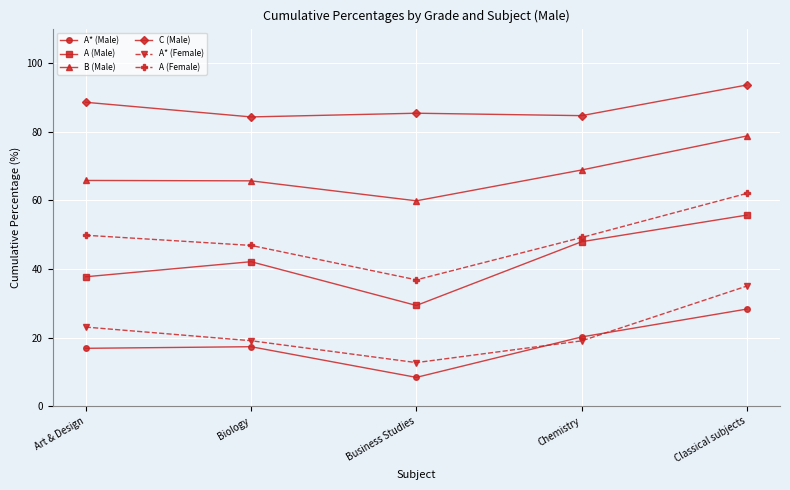

What is the spread (max minus min) of values at Art & Design?

71.7